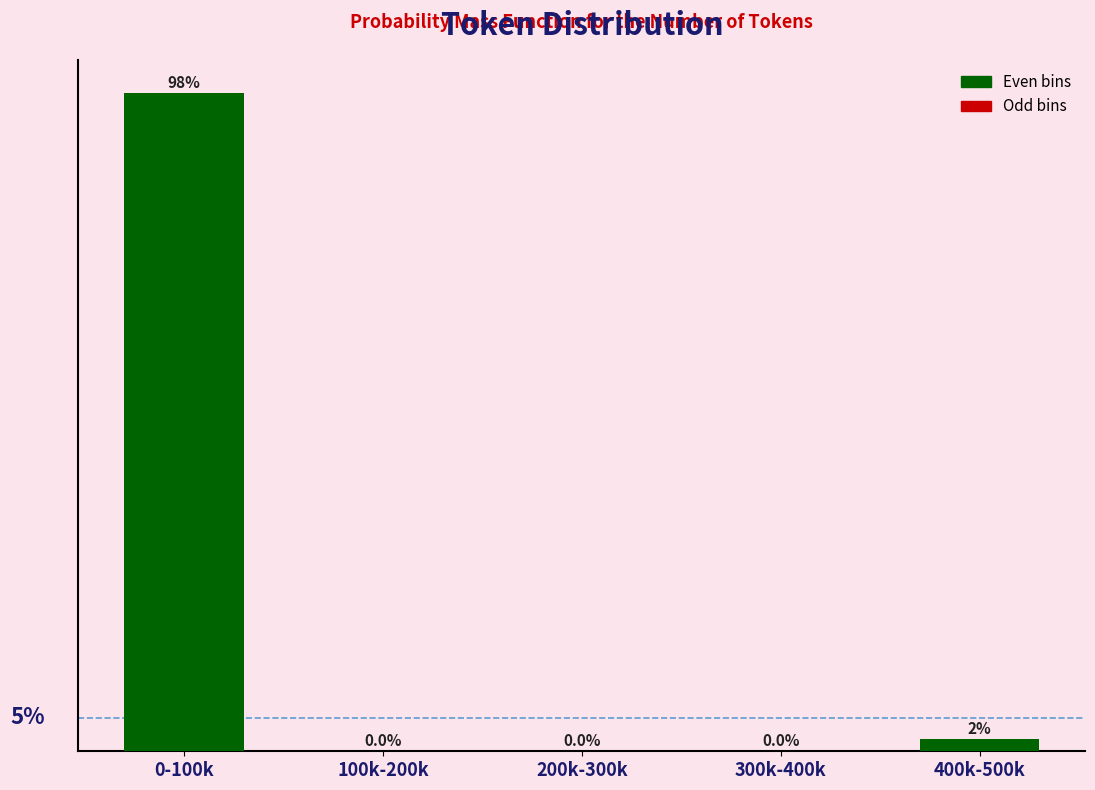

Which has a higher value, 0-100k or 300k-400k?

0-100k